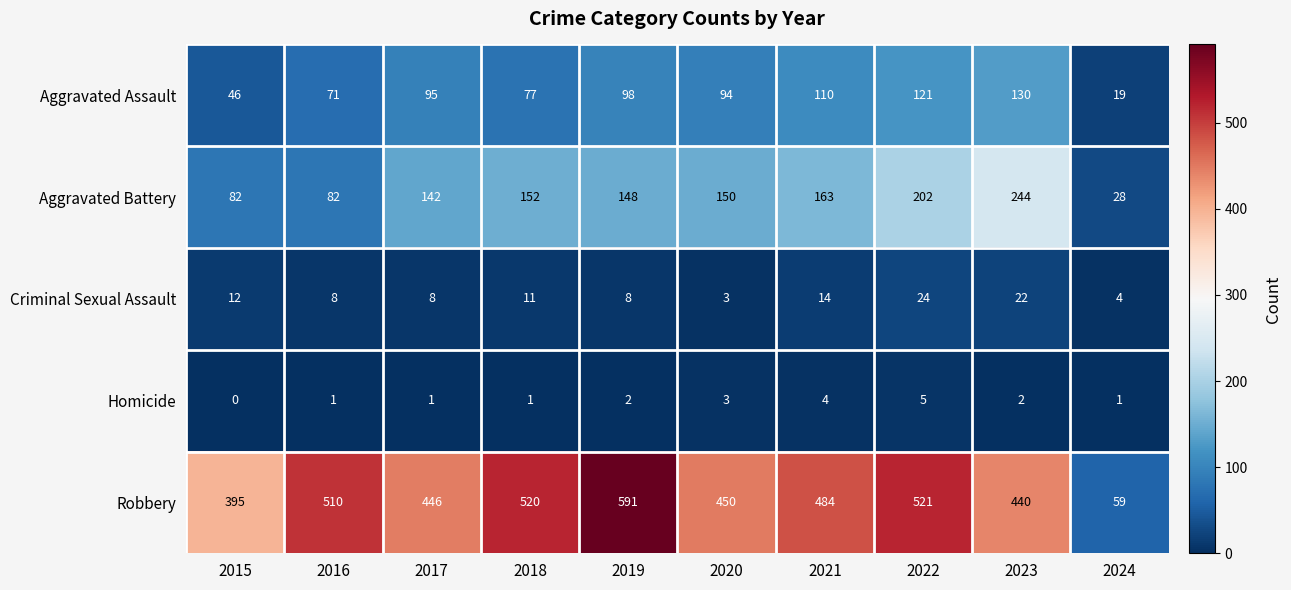

At which category is the sum across all series the highest?

2022